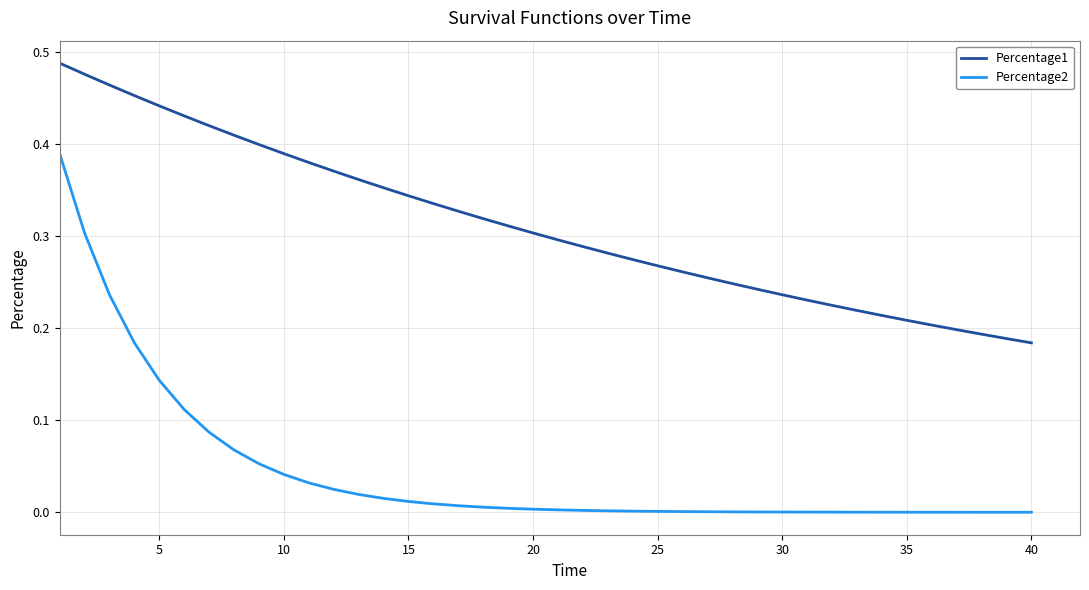

True or false: Percentage1 and Percentage2 intersect in this chart.

False